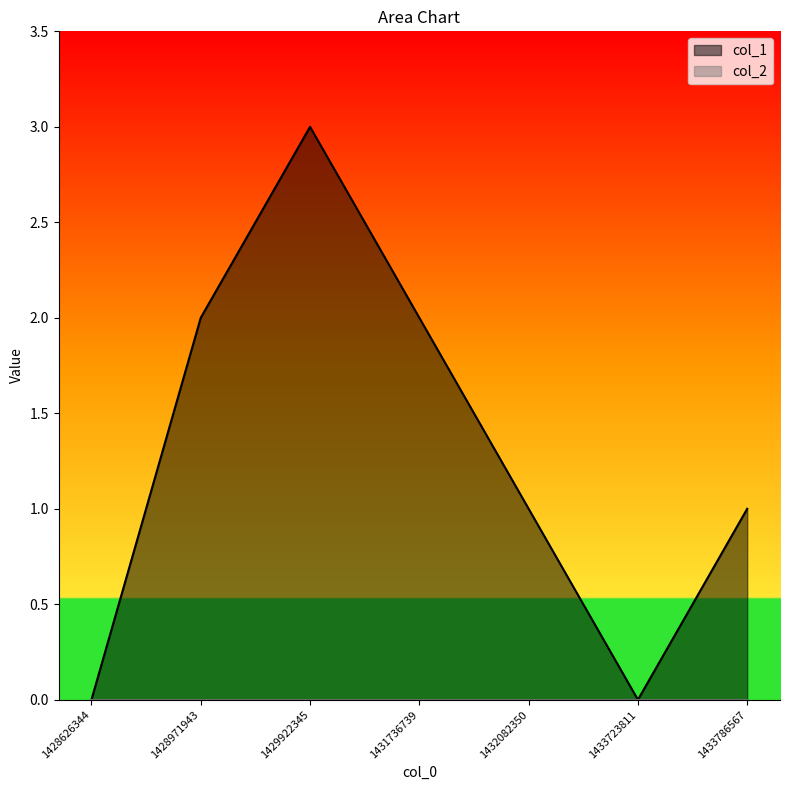

What is the sum of the values at 1432082350 and 1433723811?

1